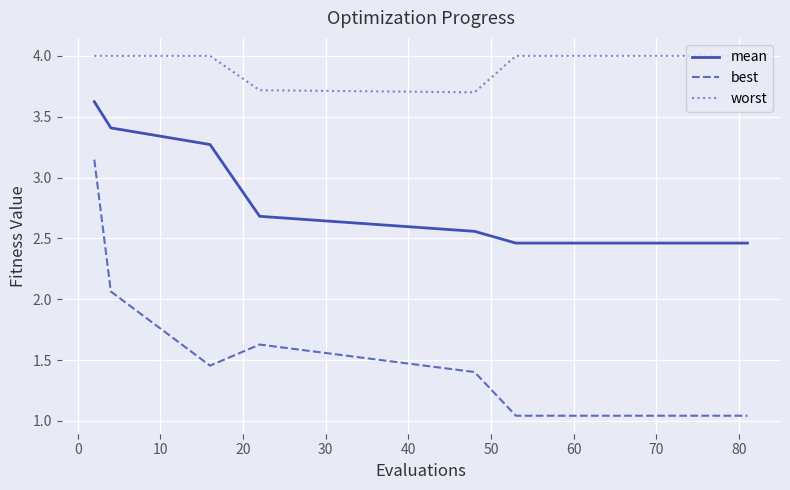

What is the greatest value displayed?

4.0